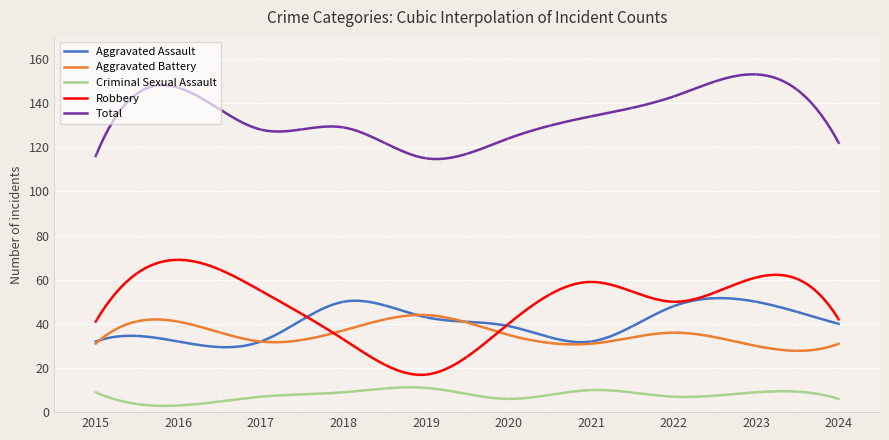

Which series has the largest total across all categories?

Total